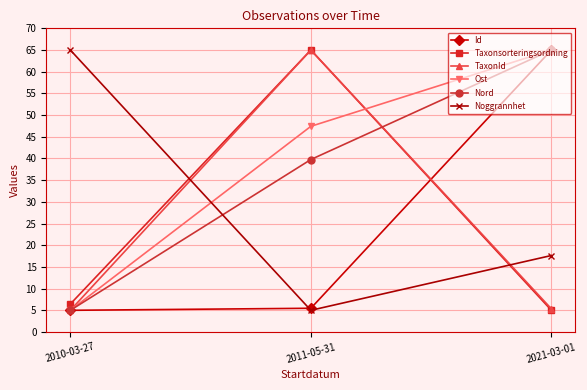

At which label is Taxonsorteringsordning closest to 35?

2010-03-27